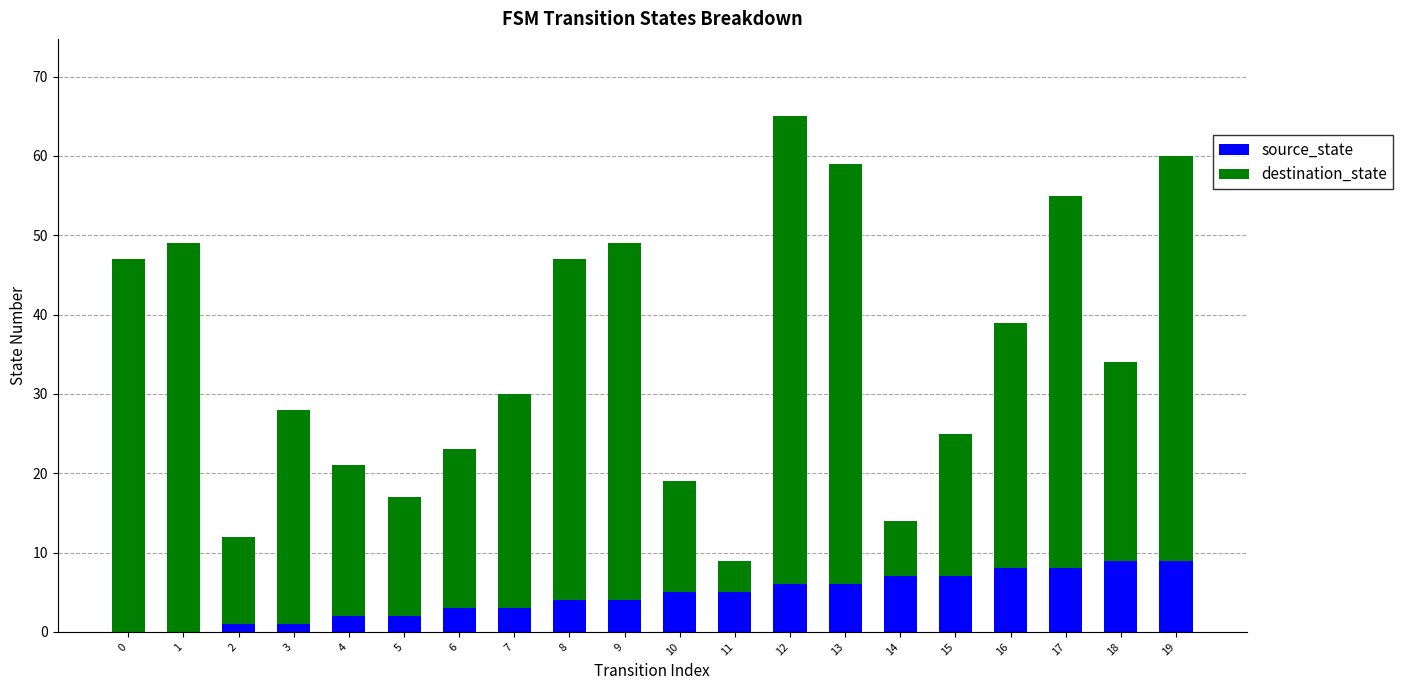

At which category is the sum across all series the highest?

12